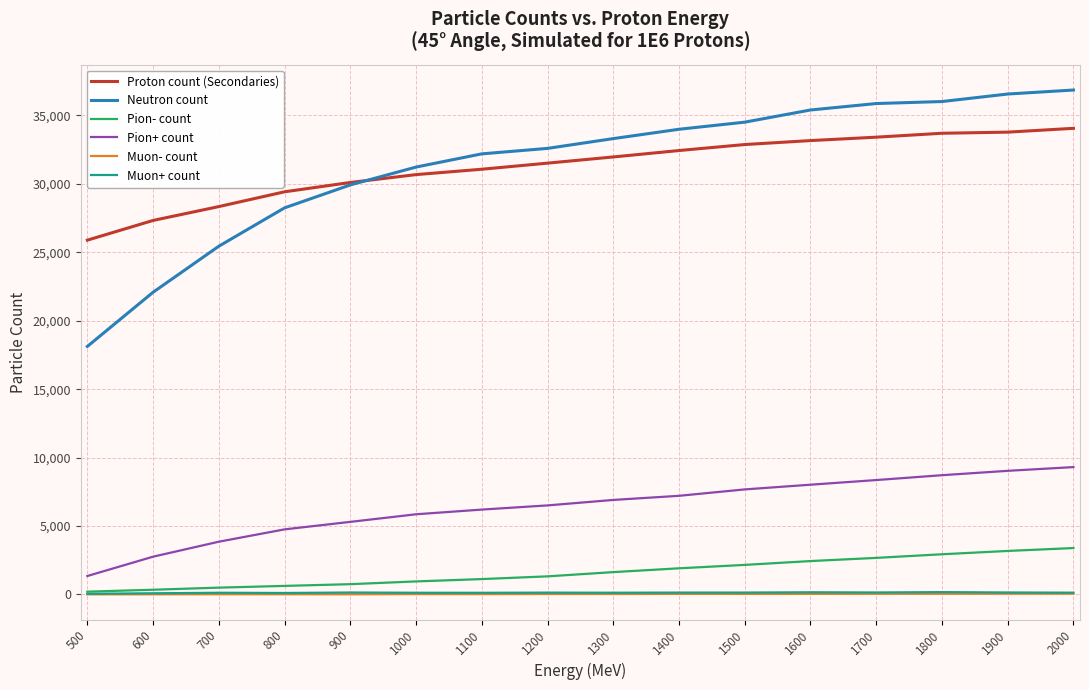

True or false: Neutron count and Muon- count intersect in this chart.

False